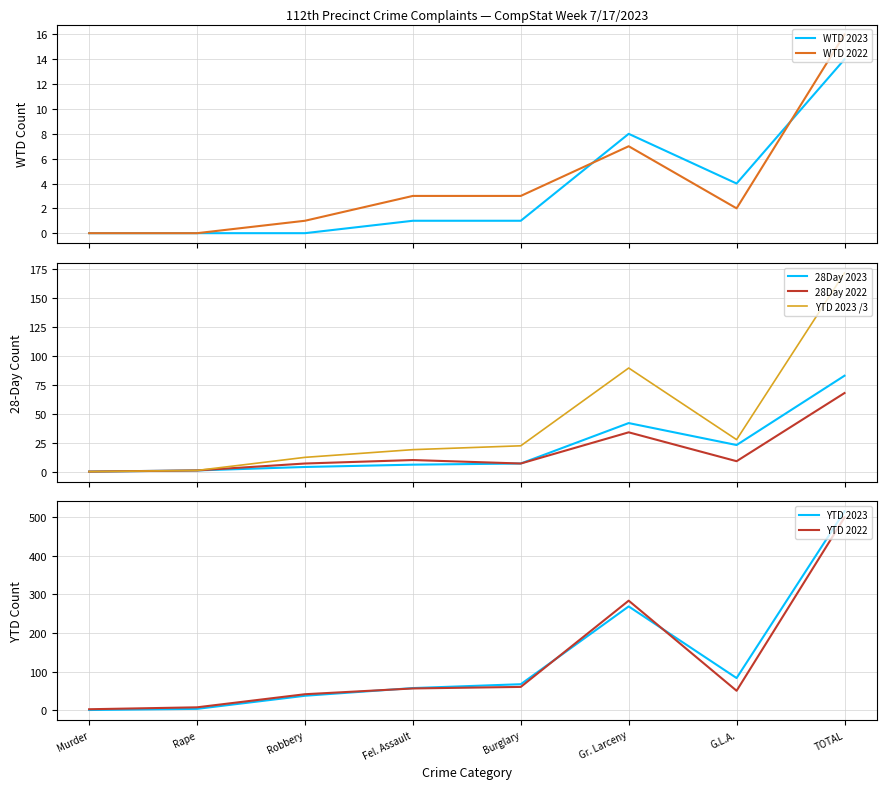

Is this an area chart (filled region under the line)?

No